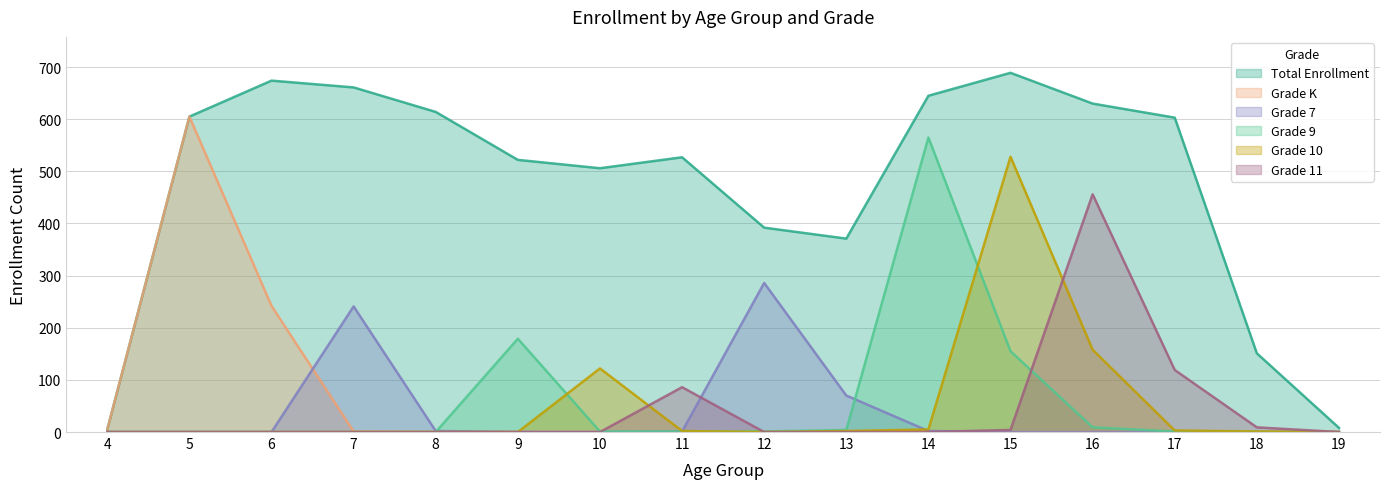

What is the difference between the highest and lowest values at 8?

614